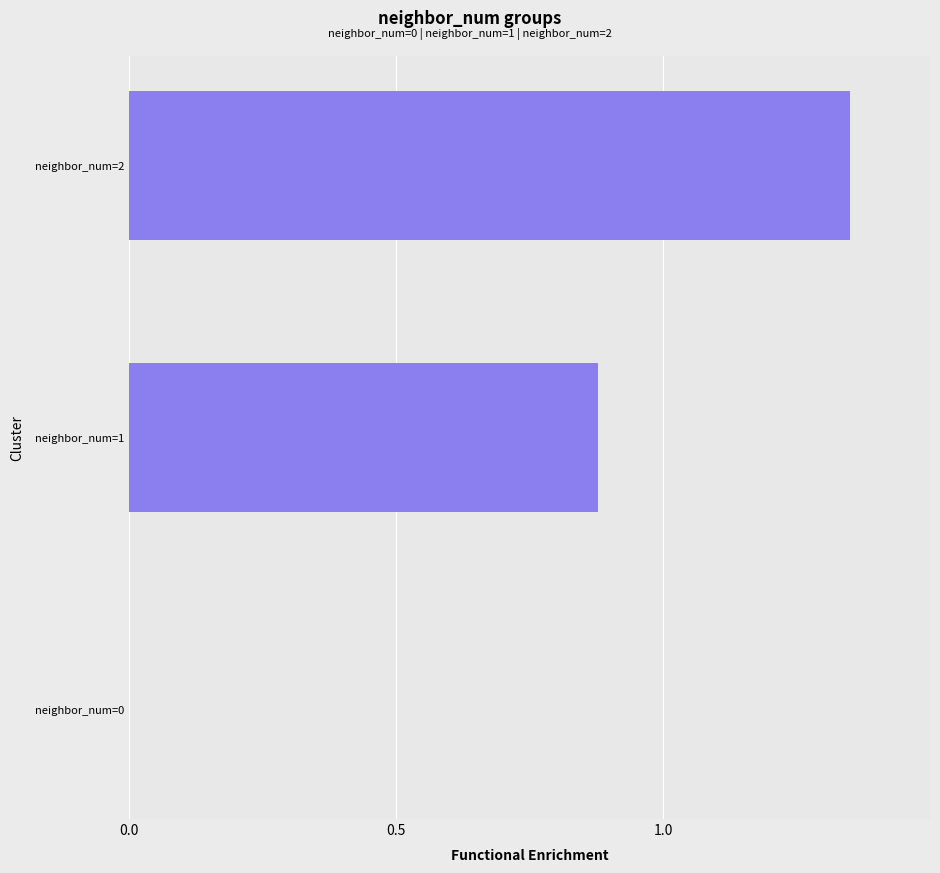

The chart shows a value of 0.5 at neighbor_num=2. True or false?

False